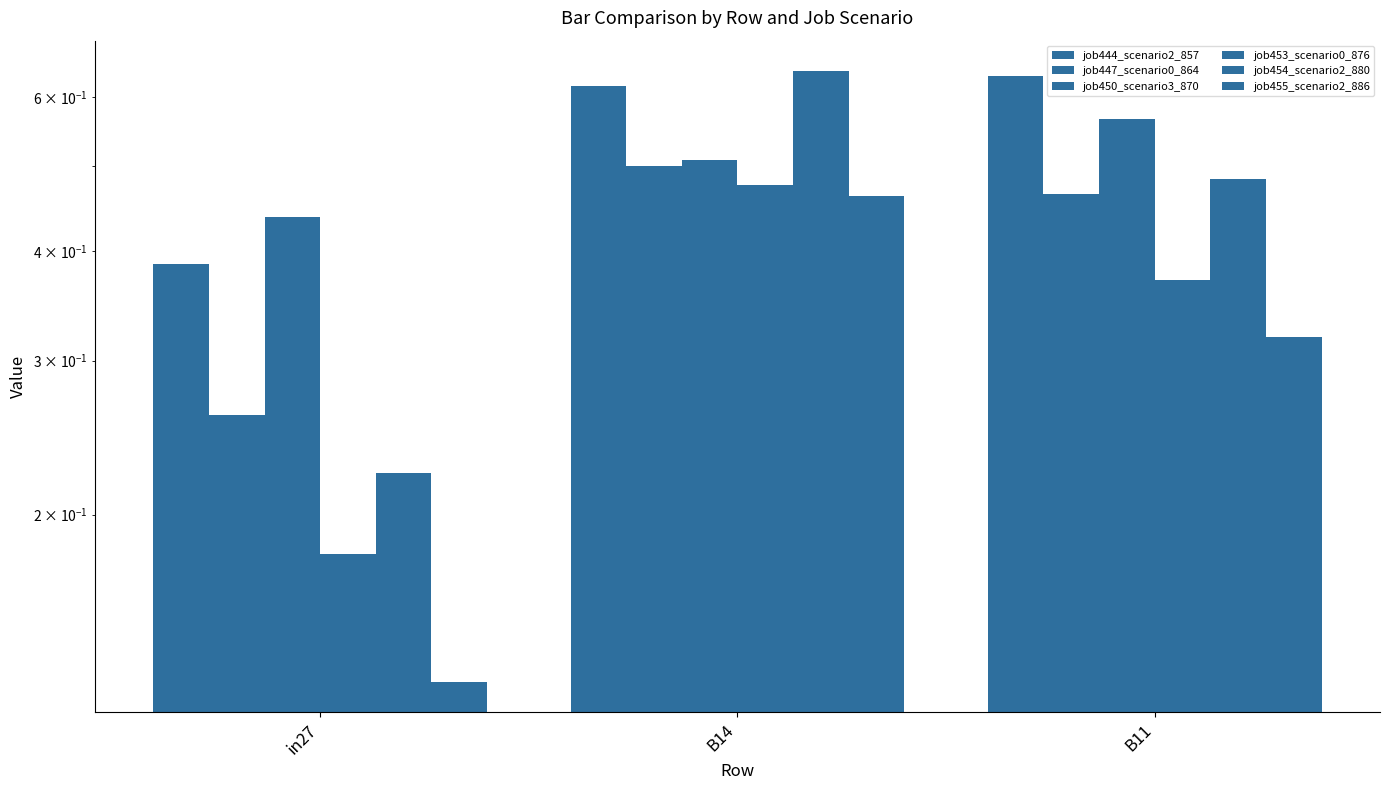

How many bars are there in total?

18